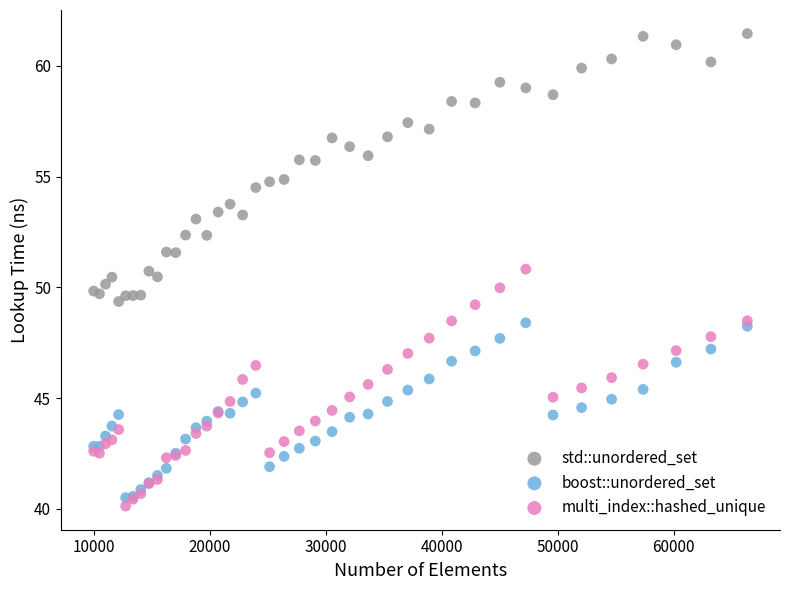

What are all the series names shown in the legend?

std::unordered_set, boost::unordered_set, multi_index::hashed_unique